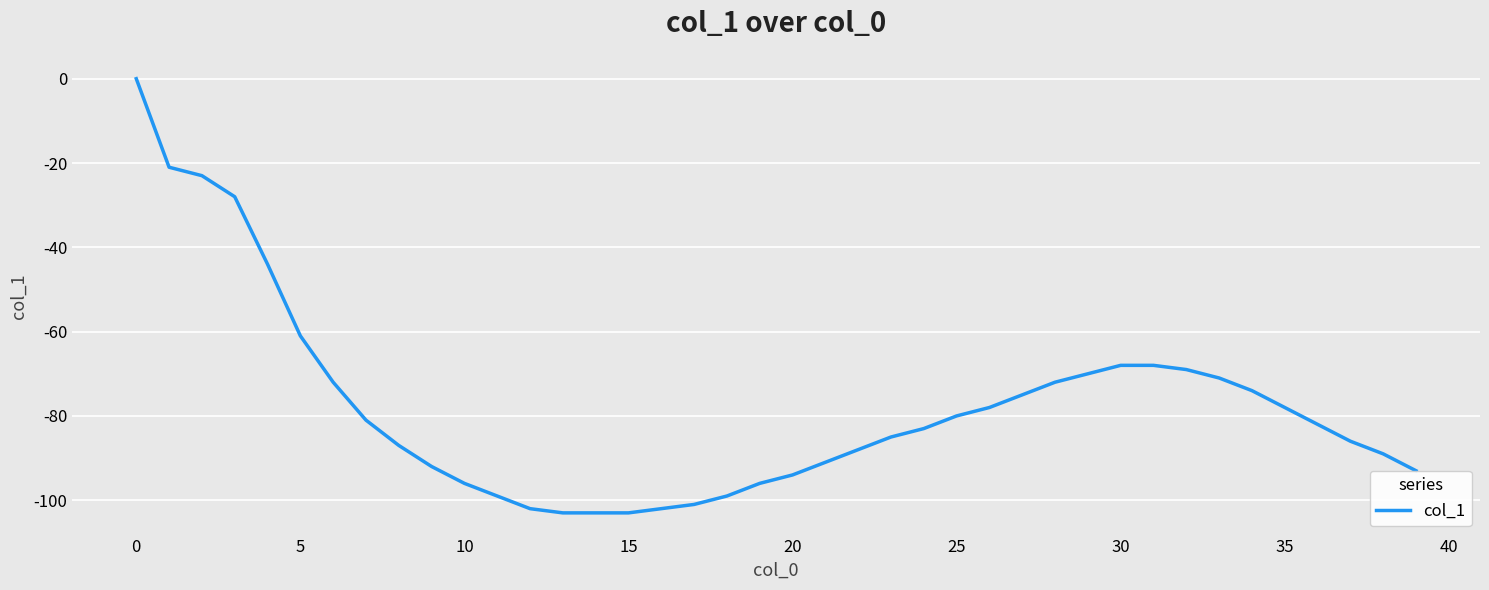

What is the minimum value shown in the chart?

-103